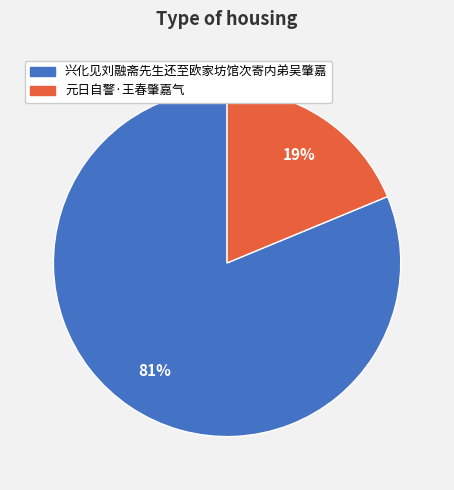

Rank the categories by value from highest to lowest.

兴化见刘融斋先生还至欧家坊馆次寄内弟吴肇嘉, 元日自警·王春肇嘉气